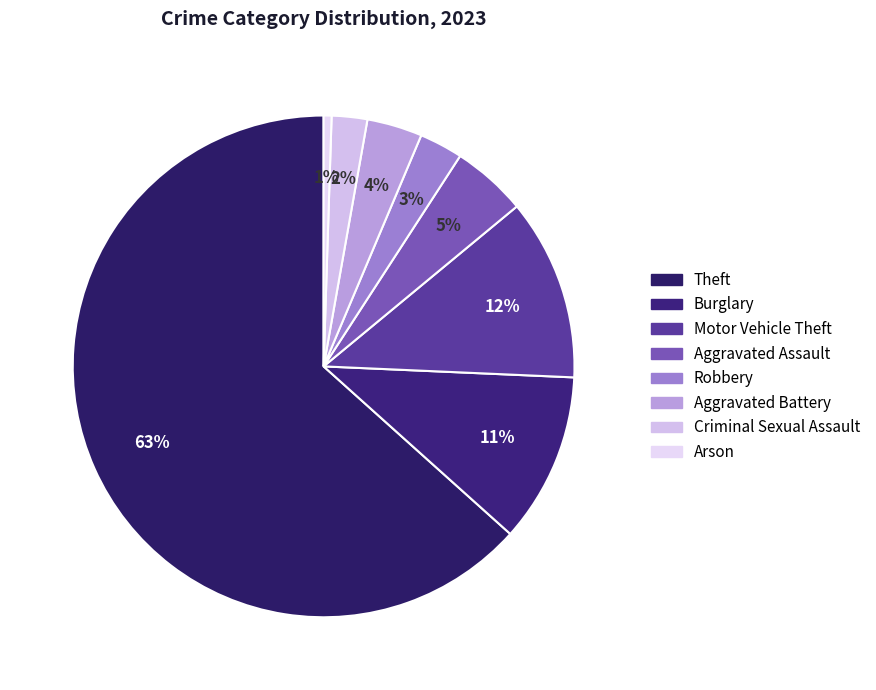

How many slices are in this pie chart?

8